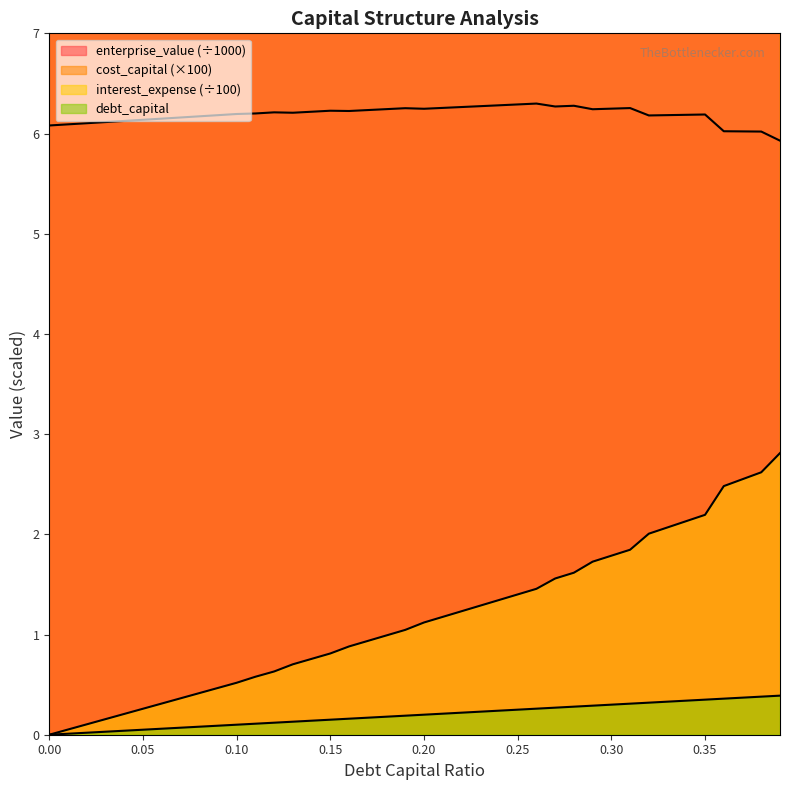

How many interior local valleys does the enterprise_value series have?

6